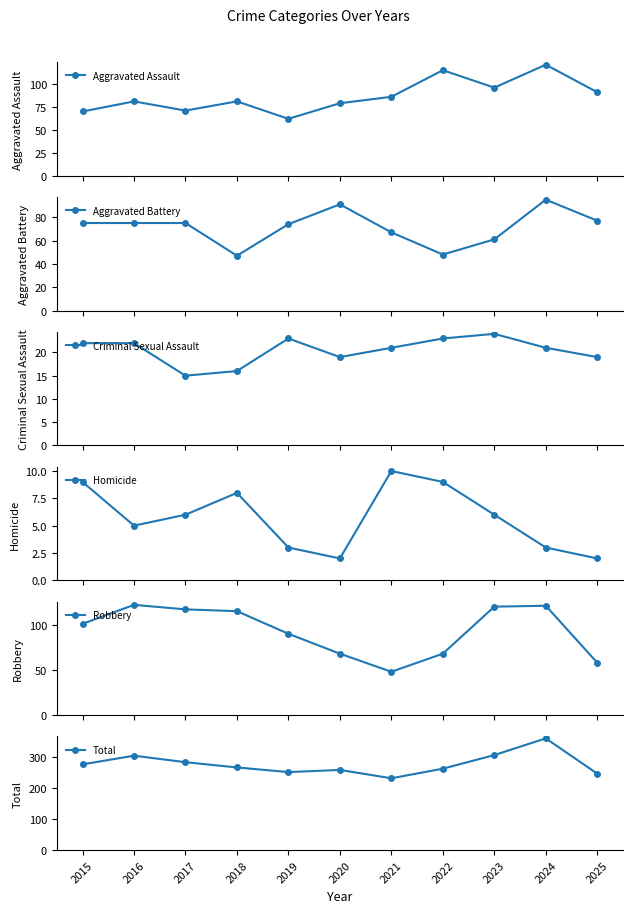

Where is the first local minimum for Aggravated Battery?

2018